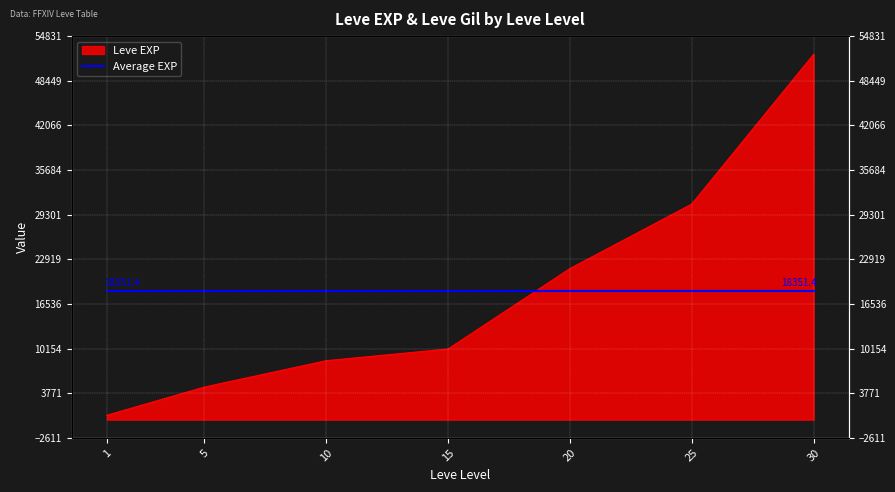

Rank the categories by value from highest to lowest.

30, 25, 20, 15, 10, 5, 1